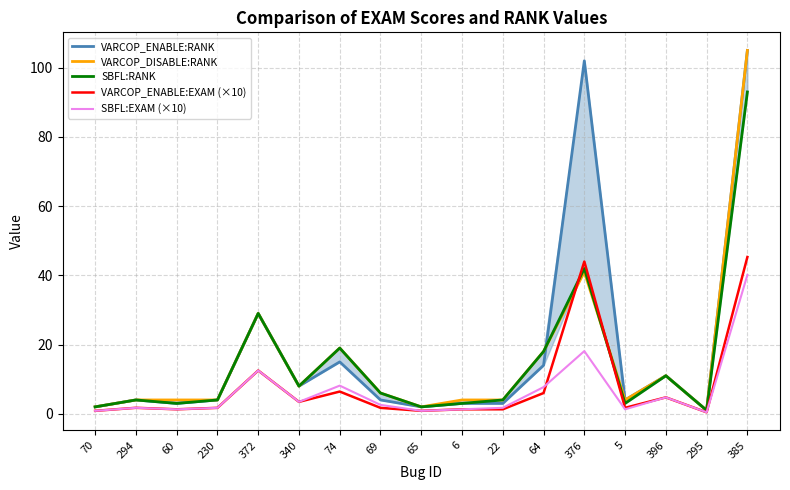

Which label corresponds to the smallest value in the chart?

295